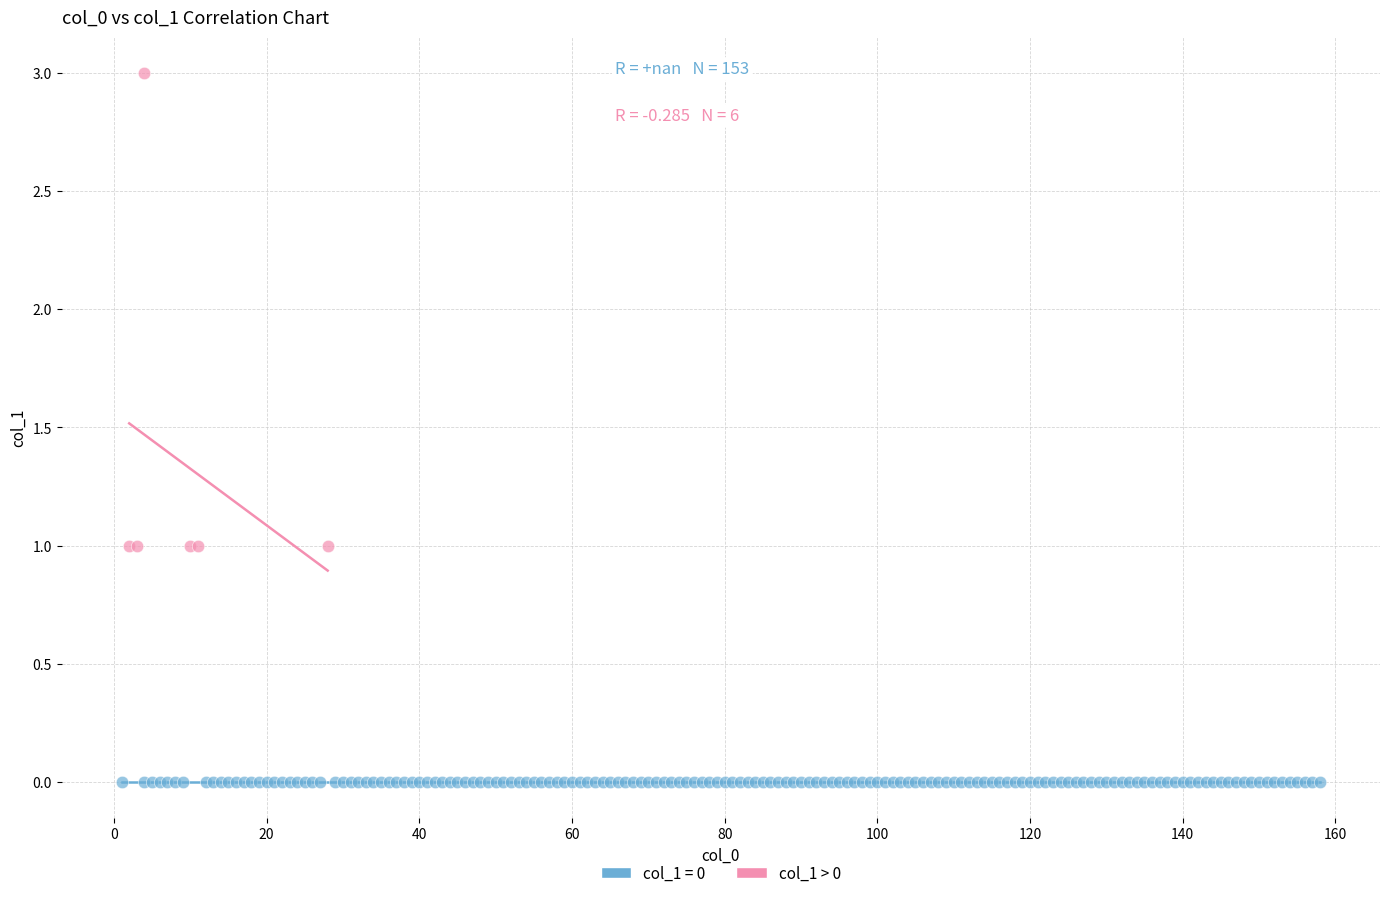

Which series reaches the maximum Y coordinate?

col_1 > 0